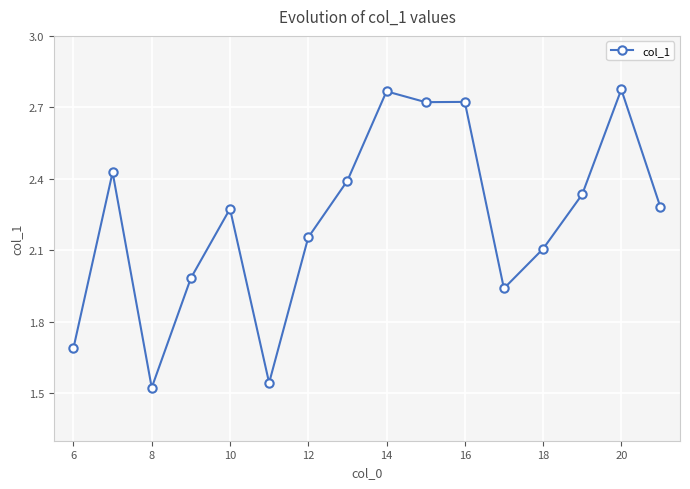

Does the chart have visible grid lines?

Yes